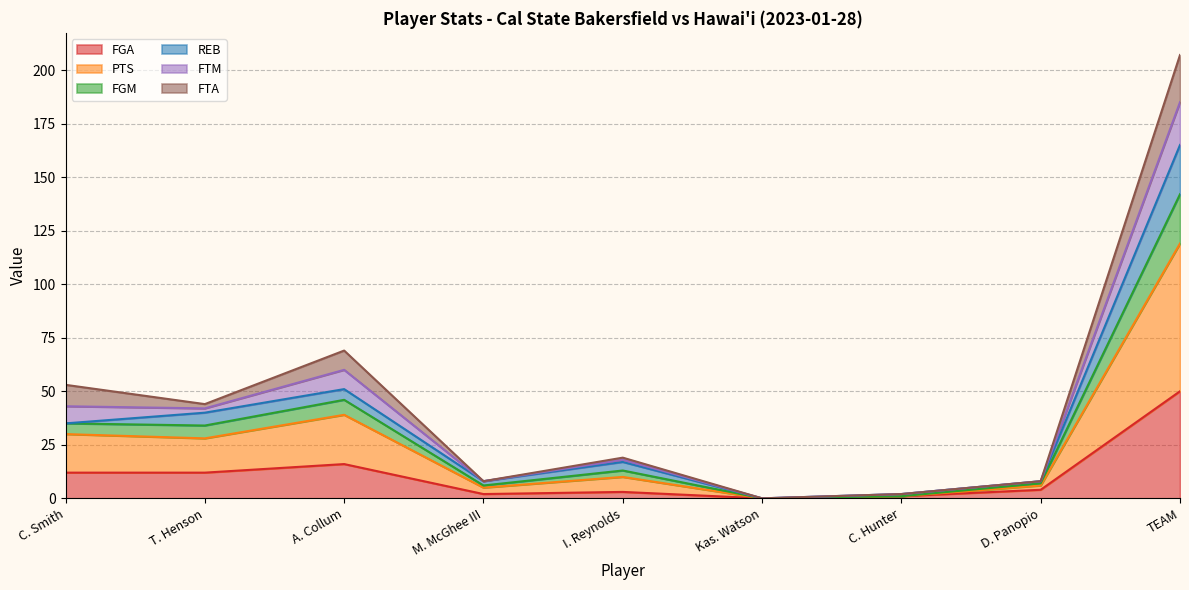

At which category is the sum across all series the highest?

TEAM